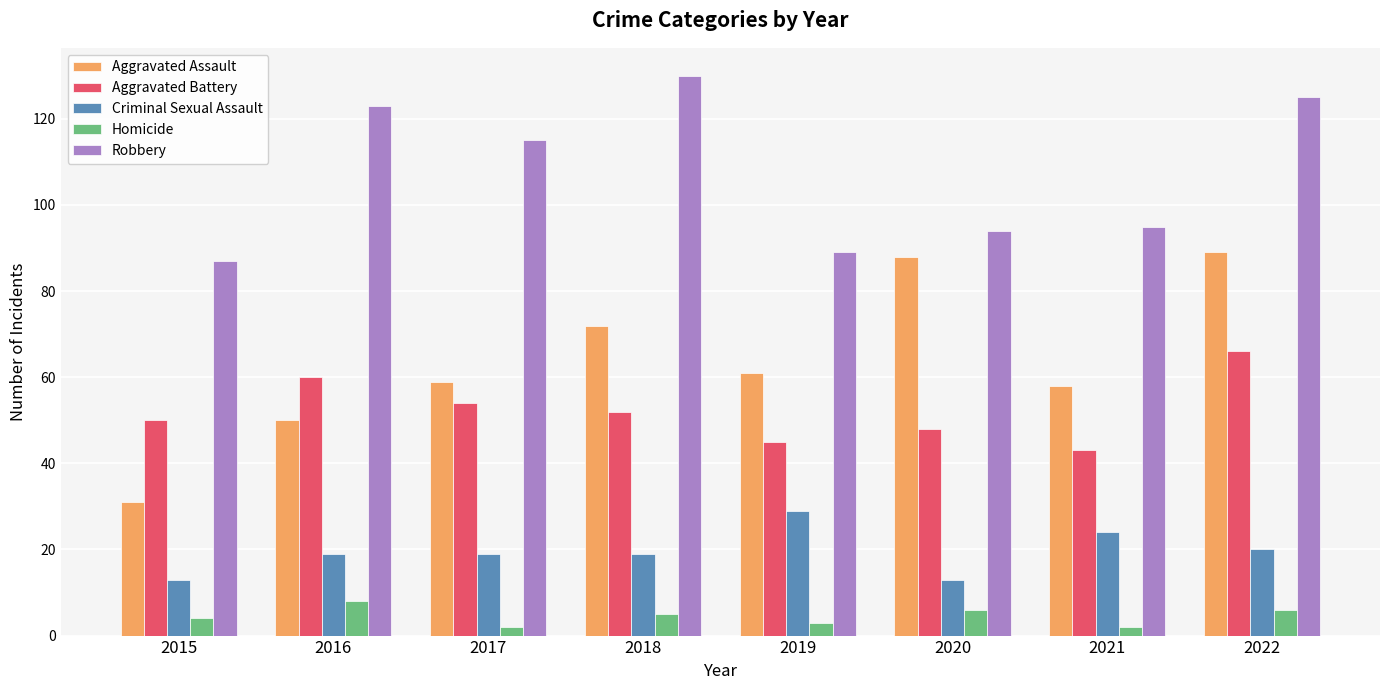

What are all the series names shown in the legend?

Aggravated Assault, Aggravated Battery, Criminal Sexual Assault, Homicide, Robbery